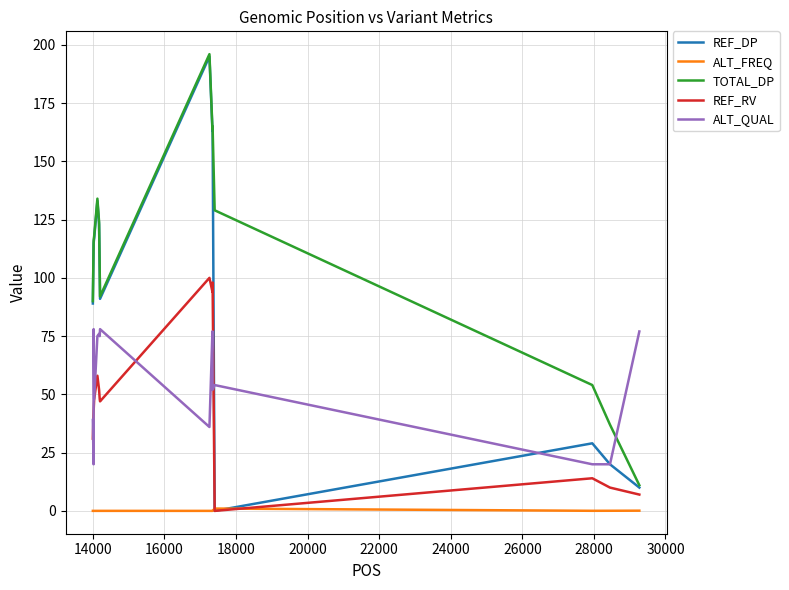

What is the greatest value displayed?

196.0